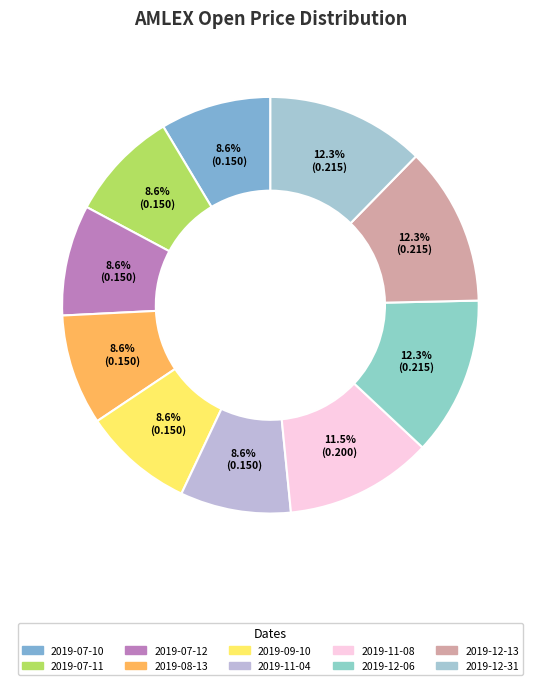

Is it true that 2019-11-08 is 24% of the pie?

False